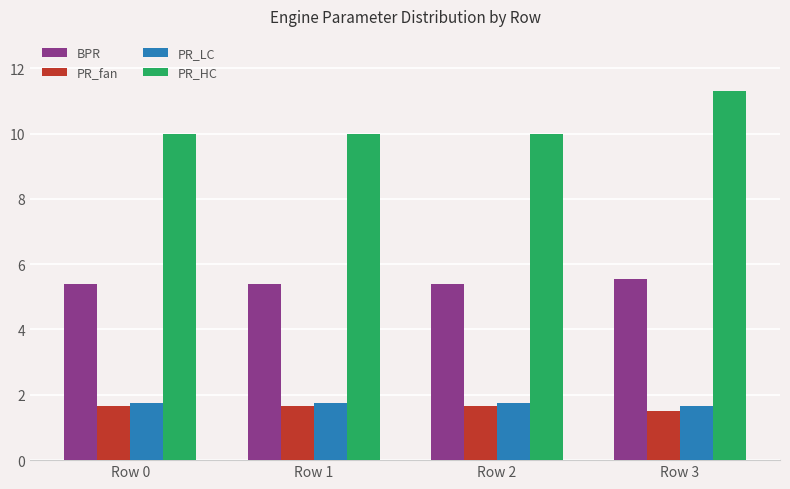

How many series are shown in this chart?

4